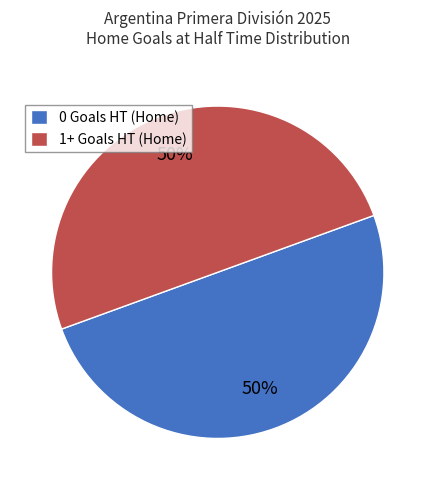

To the nearest percent, what is the average slice percentage?

50%